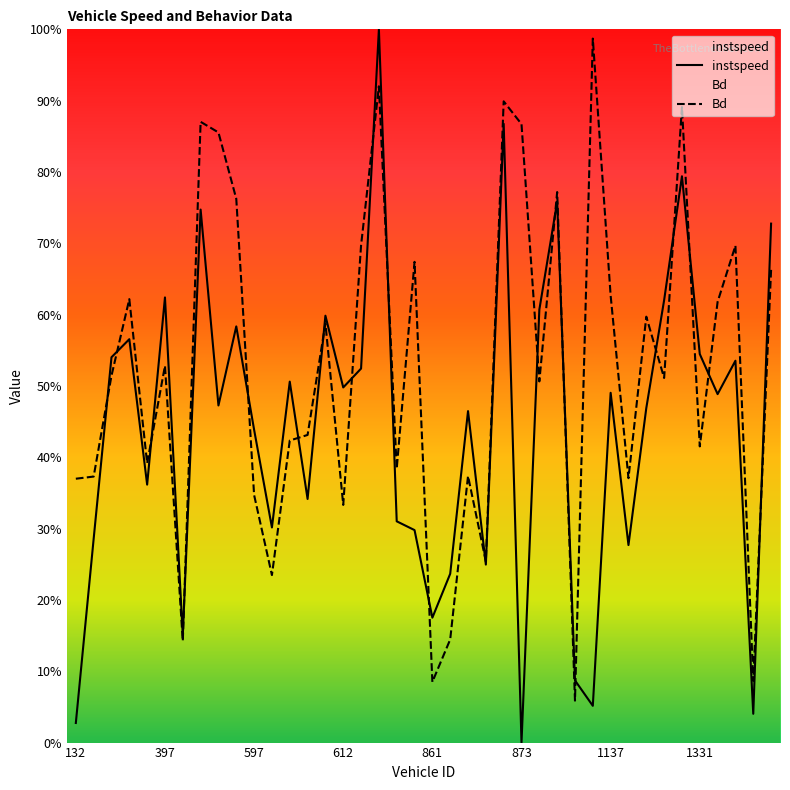

What is the difference between the maximum and minimum values in the instspeed series?

1.0